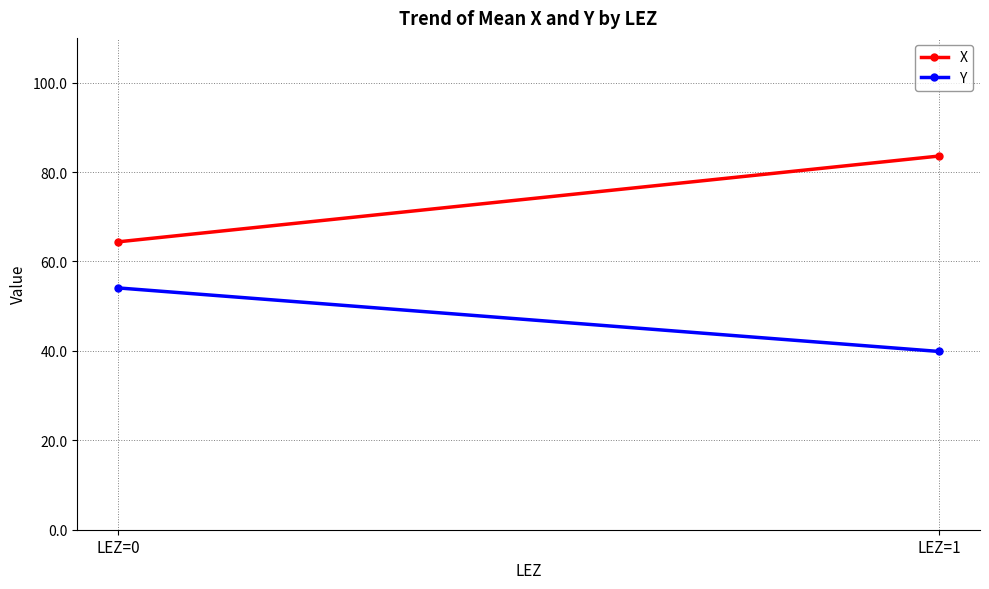

List the series in order of their peak value, lowest first.

Y, X